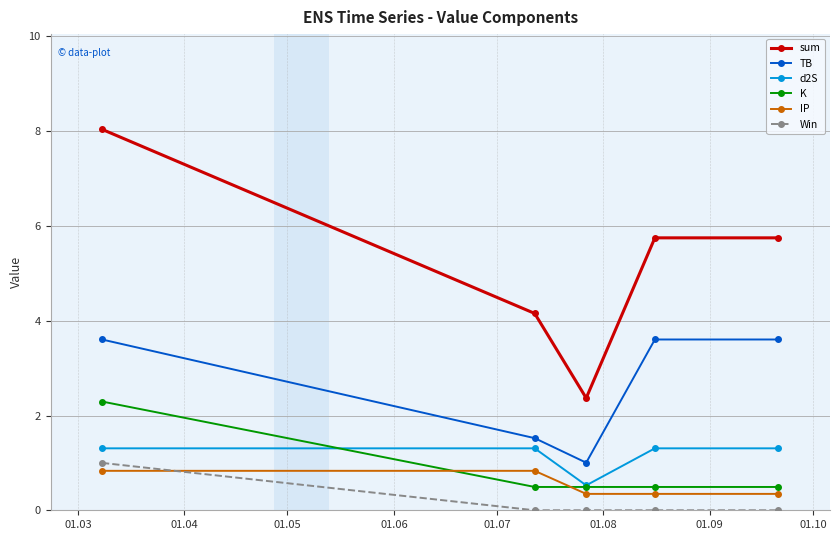

True or false: K and TB intersect in this chart.

False